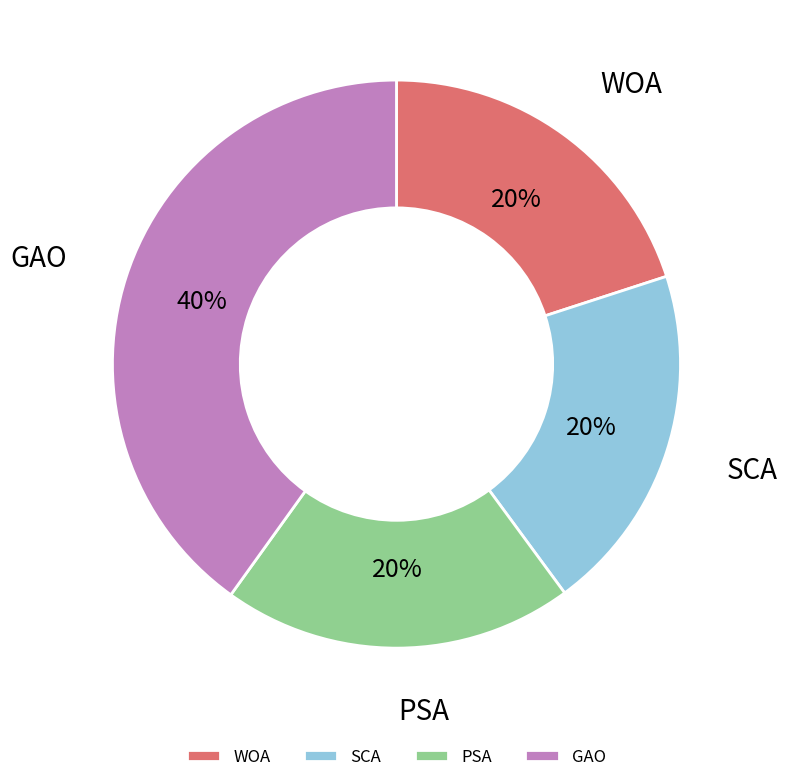

Count the number of slices in the pie.

4